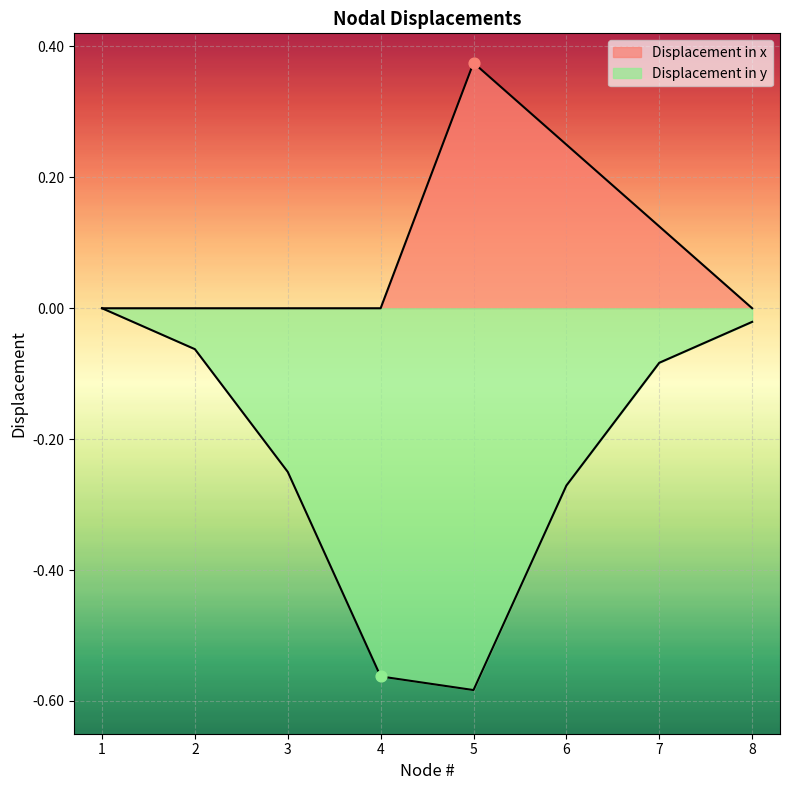

Which series reaches the minimum Y coordinate?

Displacement in y